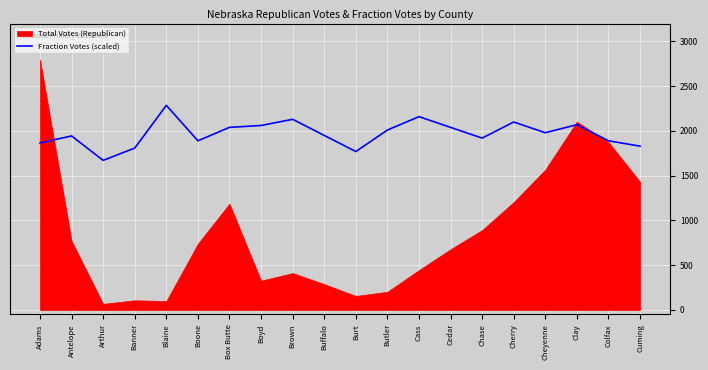

Read the Fraction Votes (scaled) value at Box Butte.

2040.0